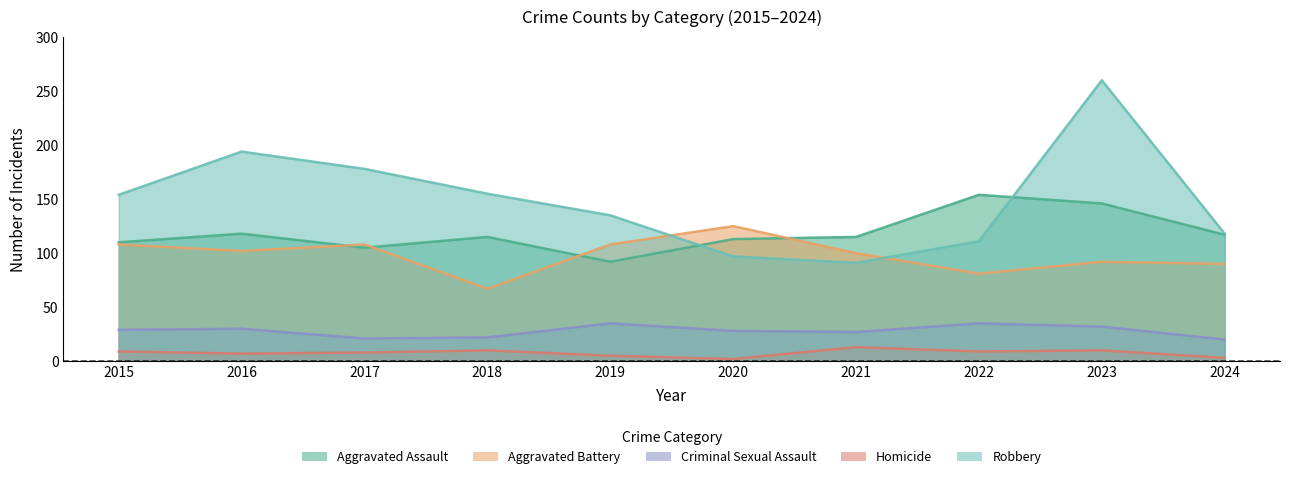

What is the greatest value displayed?

260